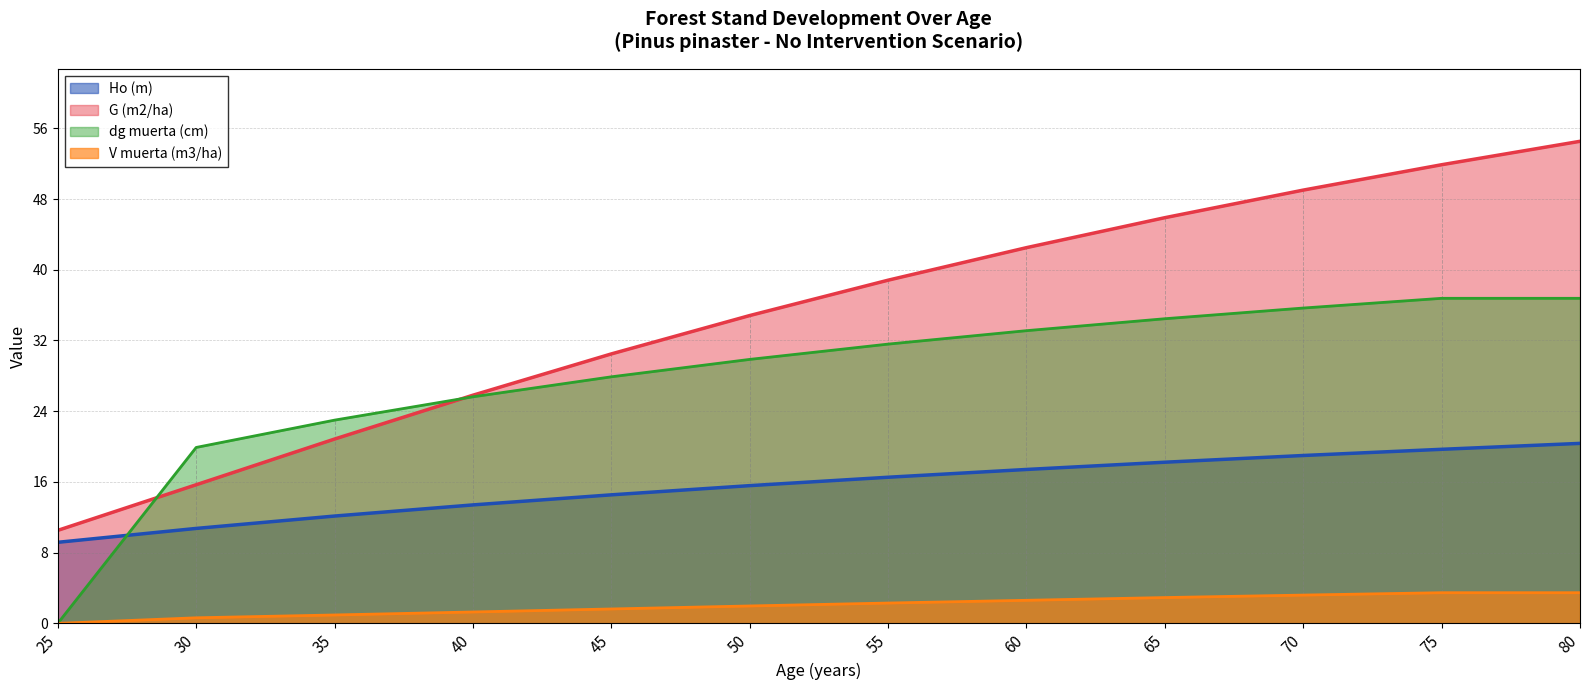

Which has a higher value, 40 or 65?

65